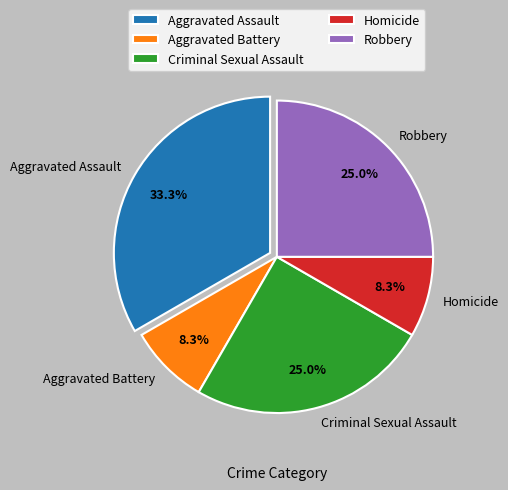

What percentage is the Homicide slice, to the nearest percent?

8%